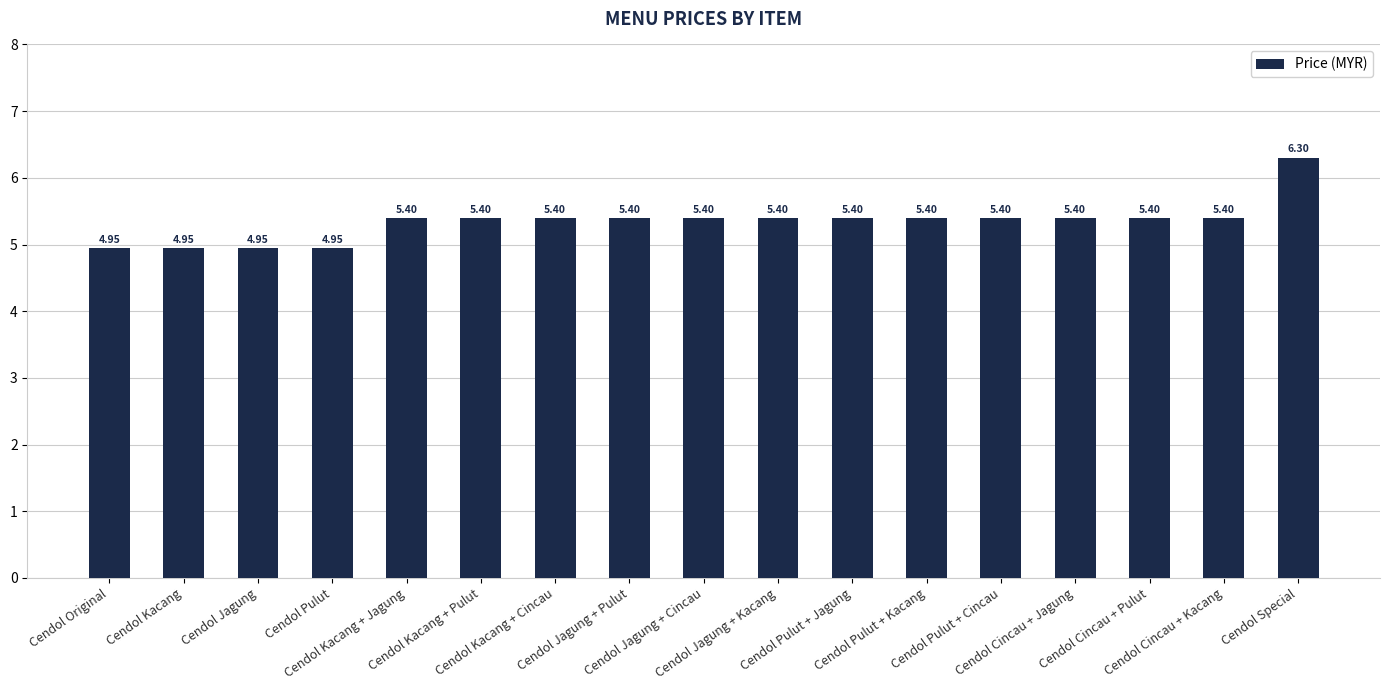

What is the average value?

5.3